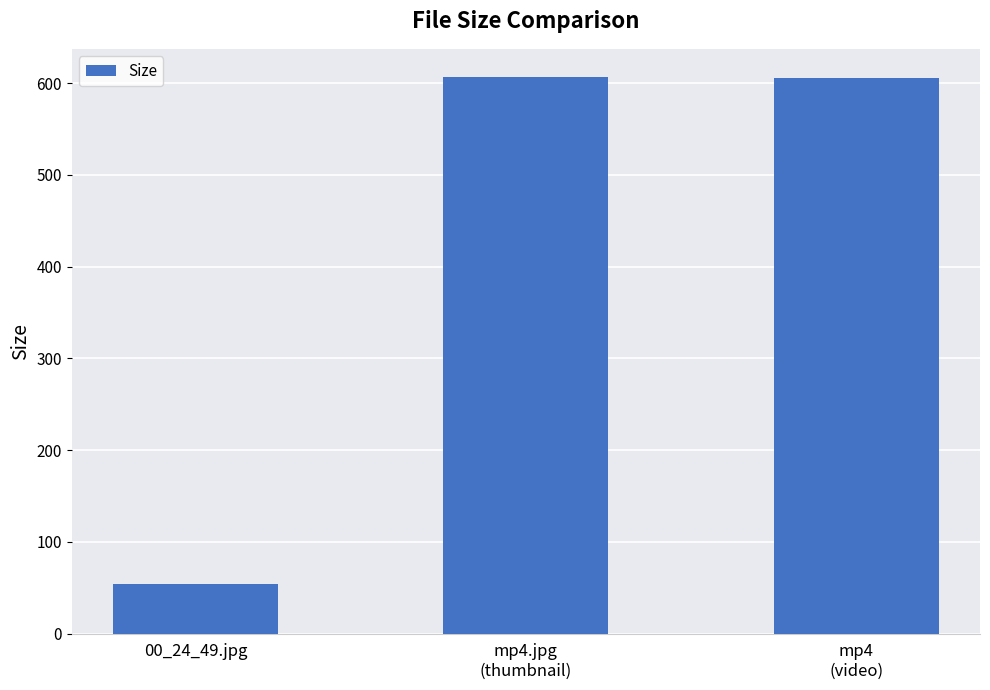

What is the value of the 1st bar from the left?

54.7